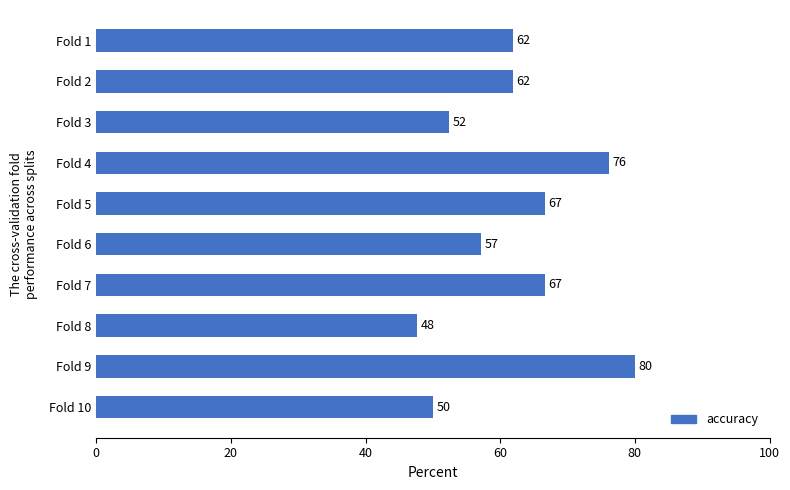

At which category does the chart reach its peak across all series?

Fold 9